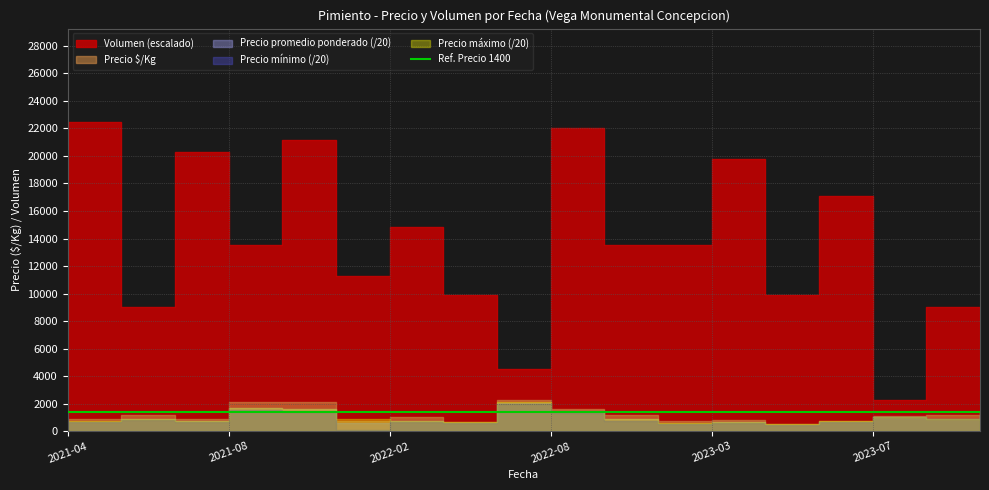

What is the sum of the Precio mínimo values at 2022-05 and 2022-08?

67000